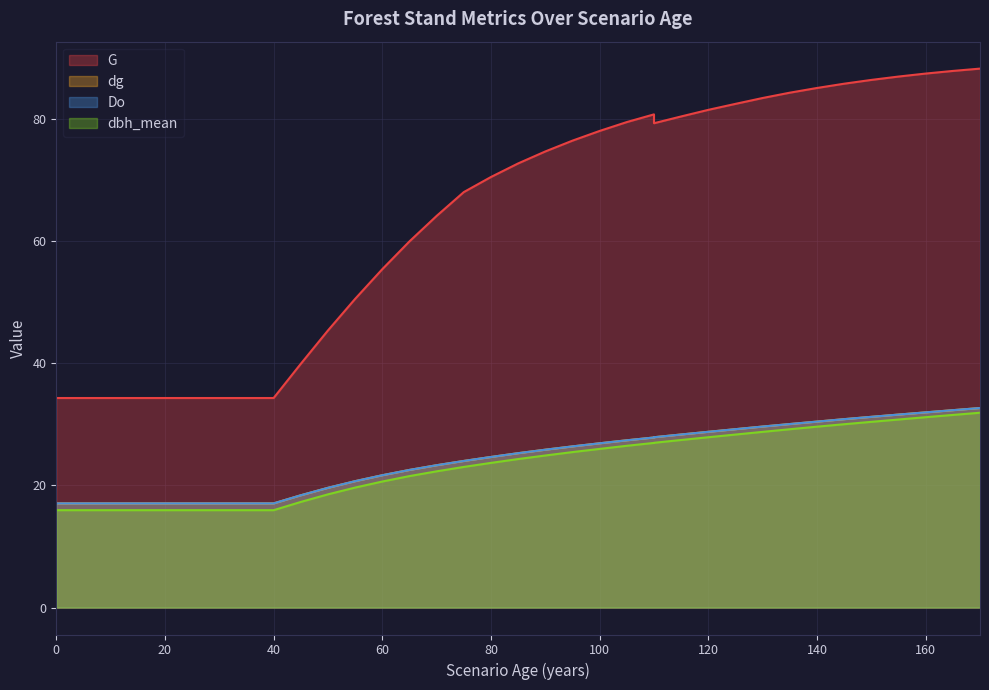

What is the spread (max minus min) of values at 140?

55.4